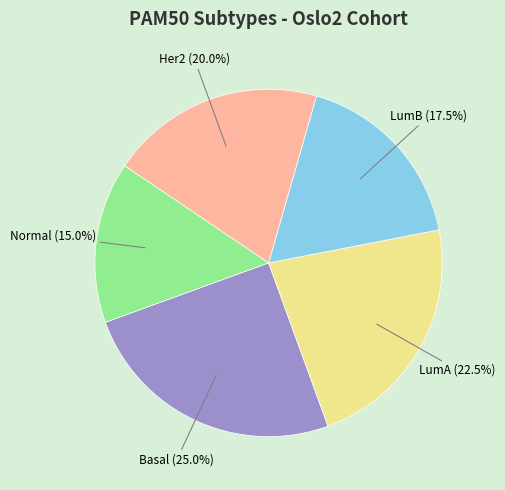

Does any single category account for the majority?

No